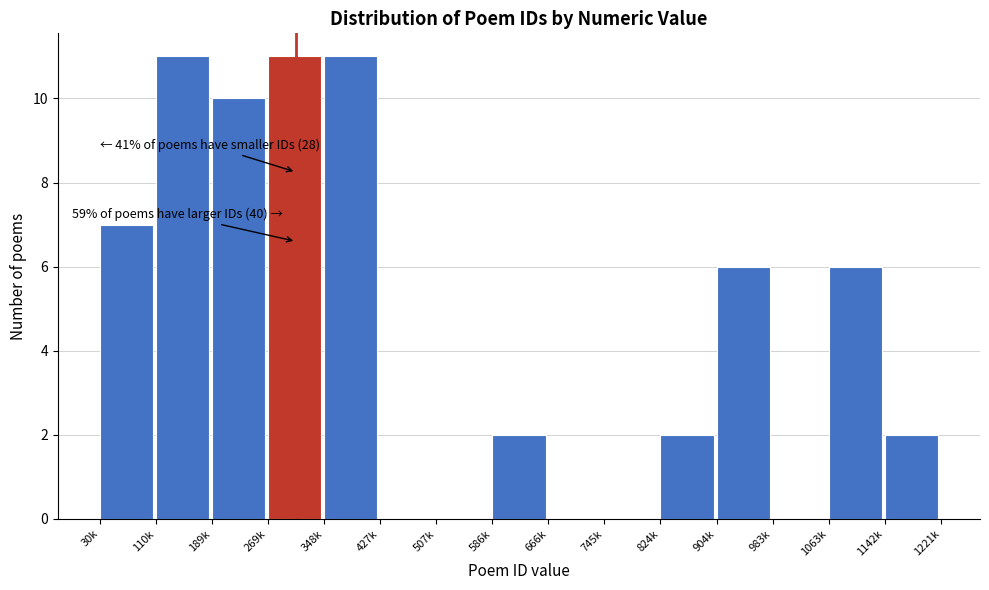

Reading left to right, what are all the values shown in this chart?

30k=7	110k=11	189k=10	269k=11	348k=11	427k=0	507k=0	586k=2	666k=0	745k=0	824k=2	904k=6	983k=0	1063k=6	1142k=2